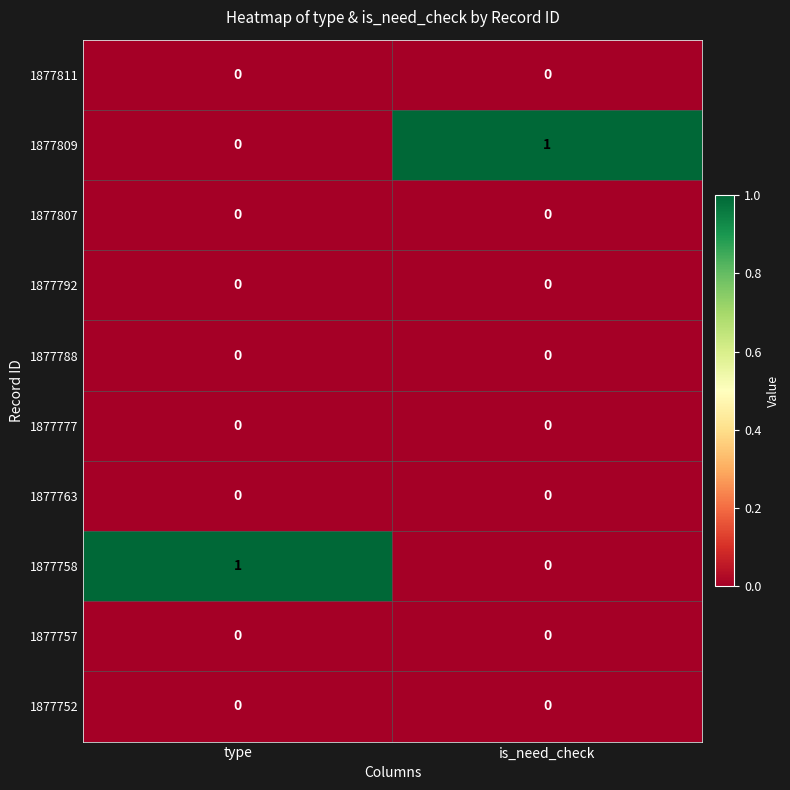

Is it true that 1877788 equals 0 at type?

True